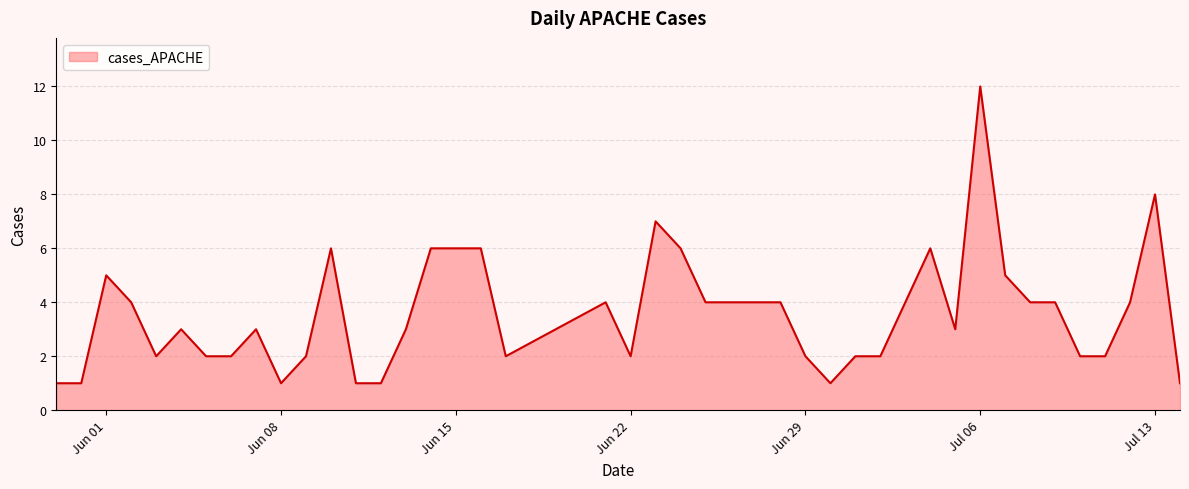

What is the greatest value displayed?

12